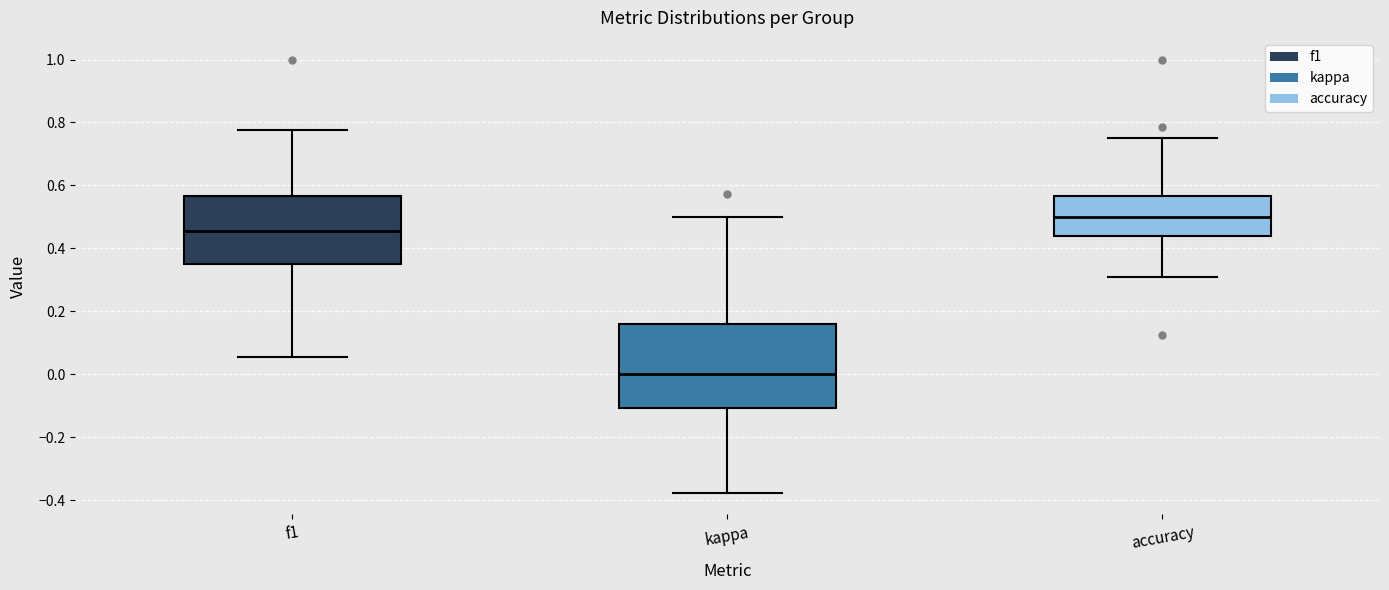

Reading left to right, read every box against the y-axis: the position of its median line, the range the box covers, and the ends of its whiskers. The values are not printed on the chart, so give them approximately, as read against the axis.

f1: median 0.46, box 0.36 to 0.56, whiskers 0.06 to 0.78
kappa: median 0.00, box -0.10 to 0.16, whiskers -0.38 to 0.50
accuracy: median 0.50, box 0.44 to 0.56, whiskers 0.30 to 0.76